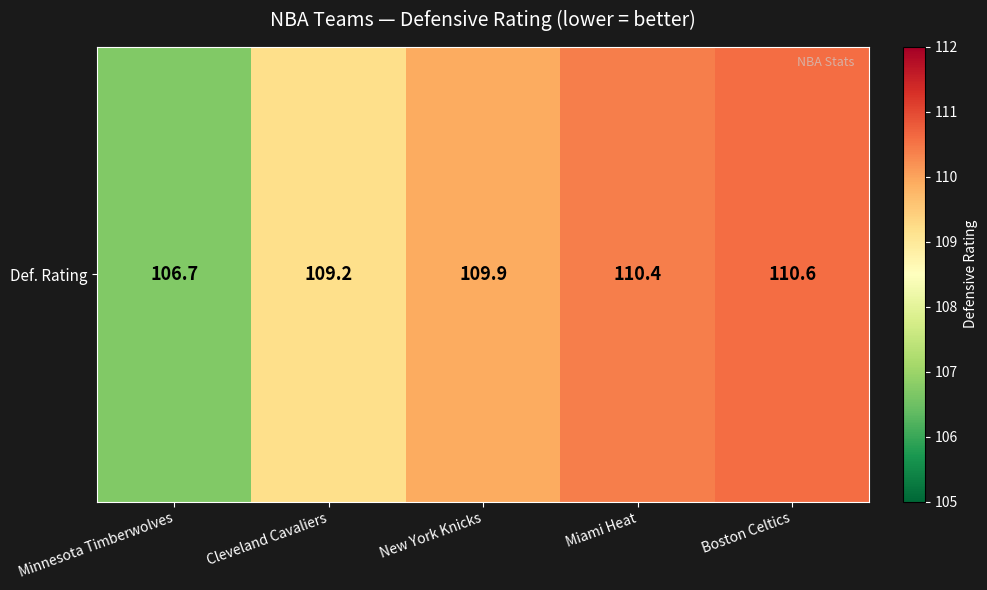

Which has a higher value, Minnesota Timberwolves or Cleveland Cavaliers?

Cleveland Cavaliers